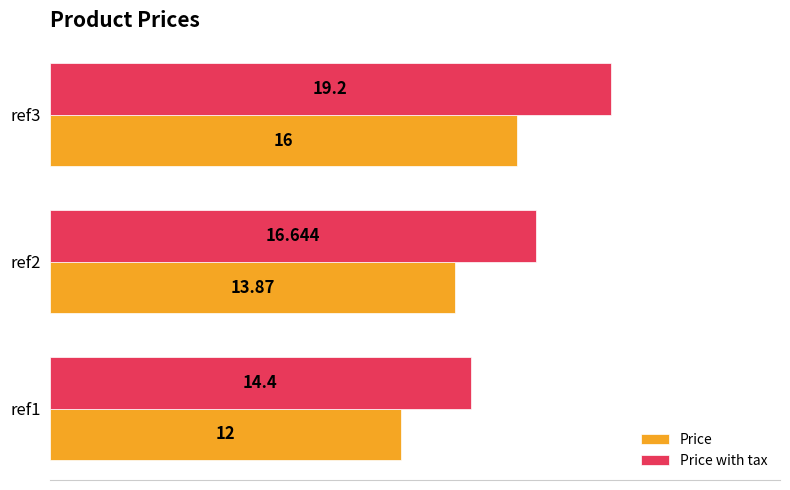

Which series has the widest spread of values?

Price with tax